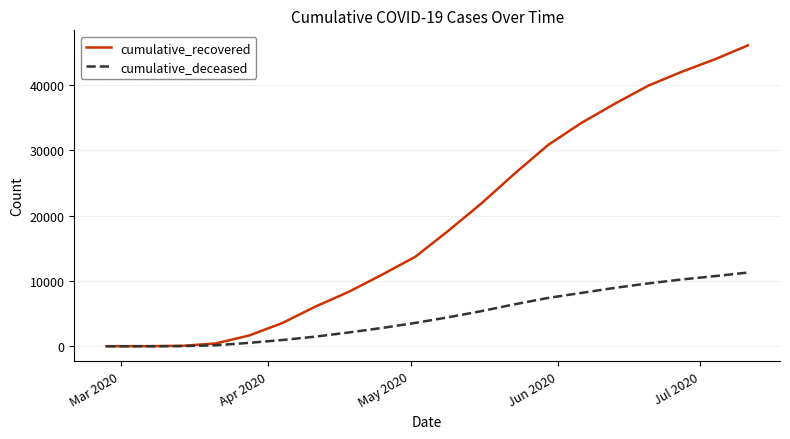

Does the chart display data point markers on the line(s)?

No